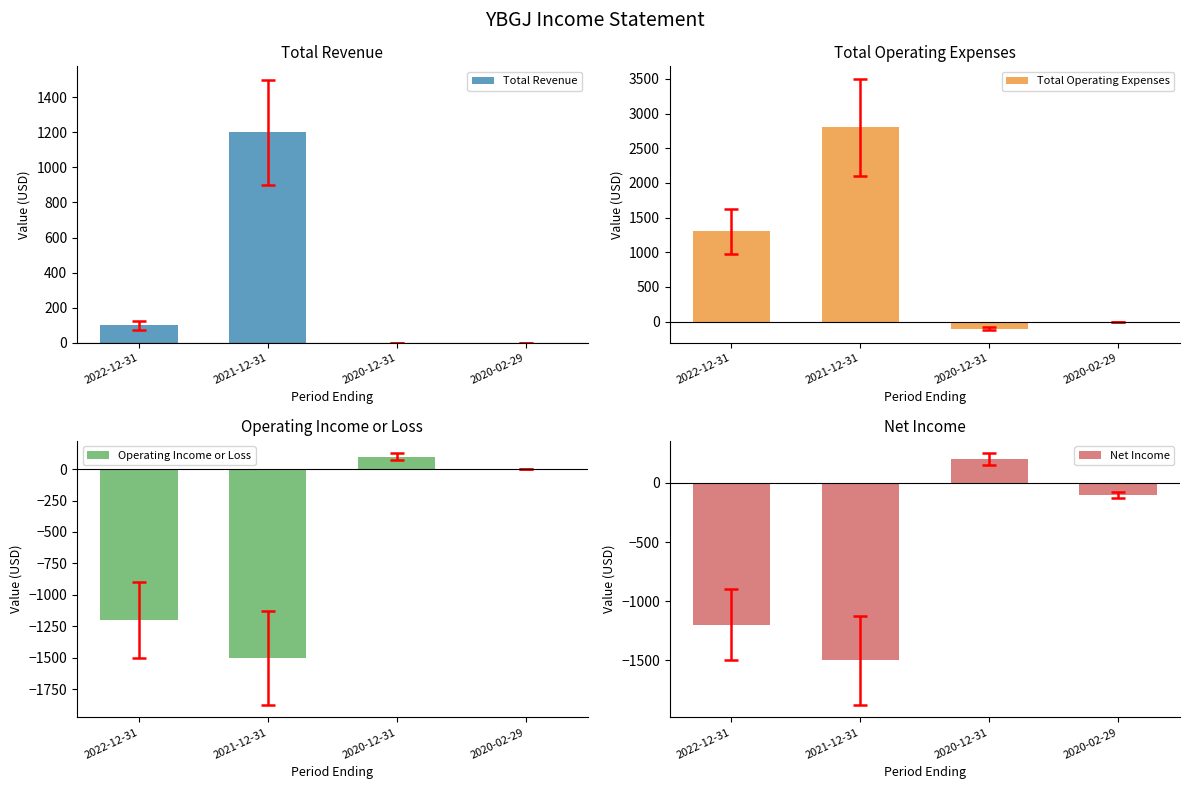

The value of Total Operating Expenses at 2022-12-31 is 1300. True or false?

True